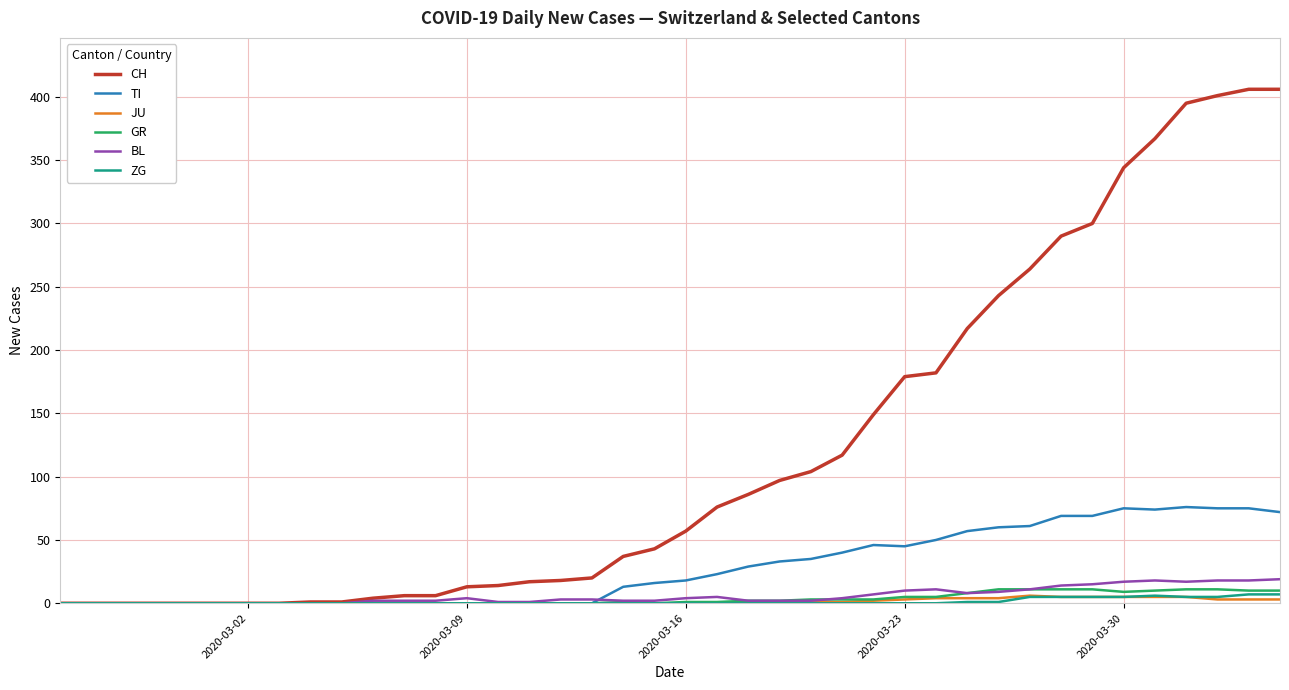

Which series has the largest total across all categories?

CH